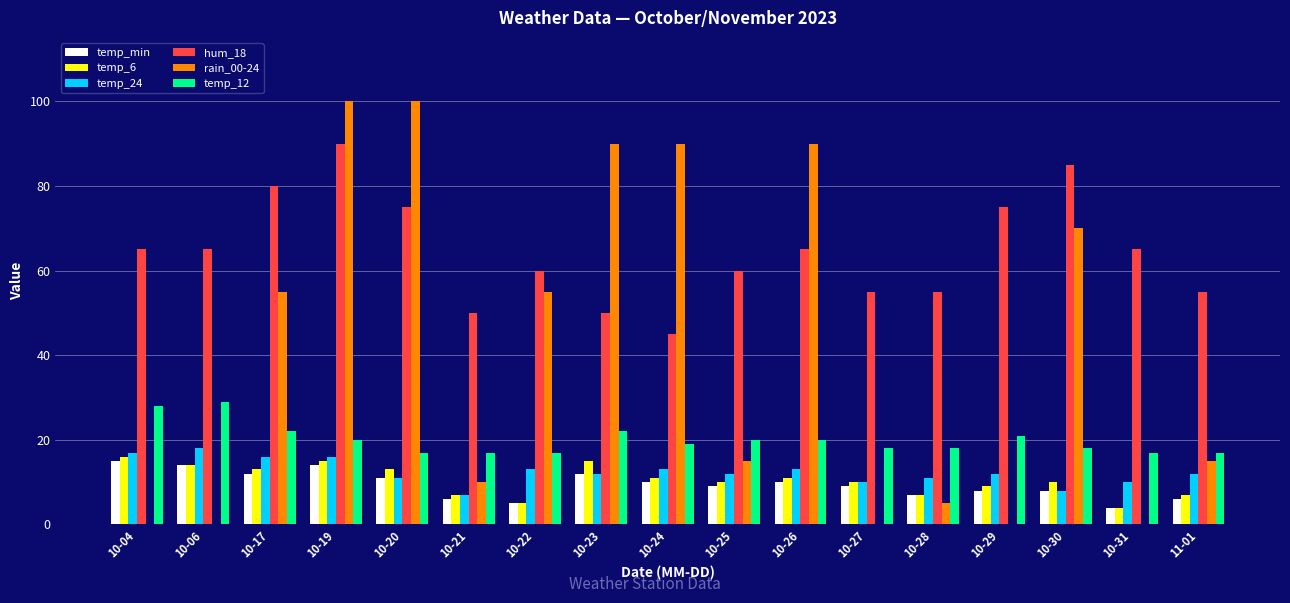

At which category is the sum across all series the highest?

10-19